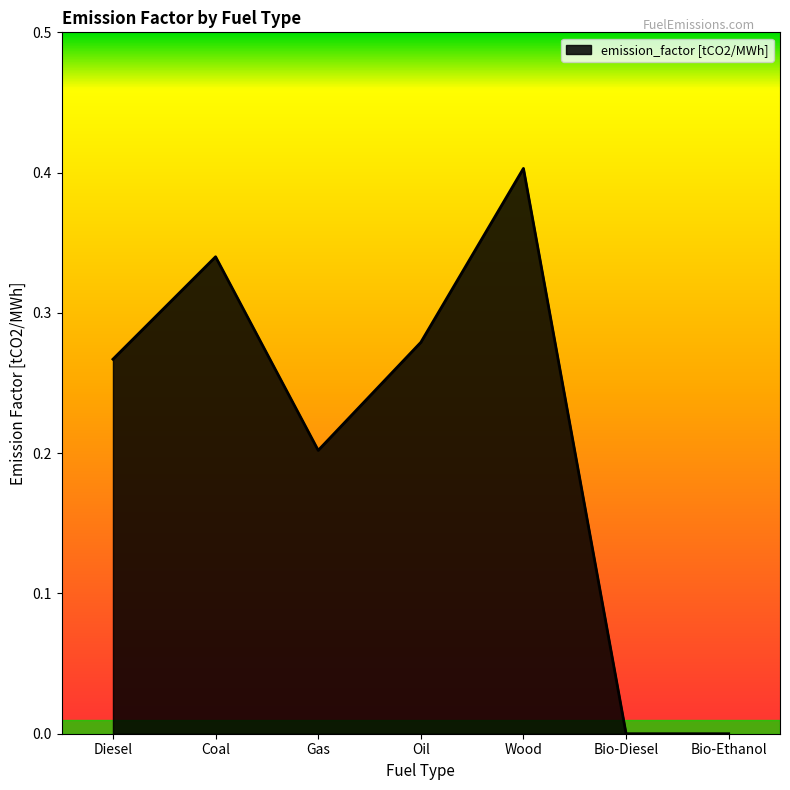

What is the change in value from Gas to Oil?

+0.1